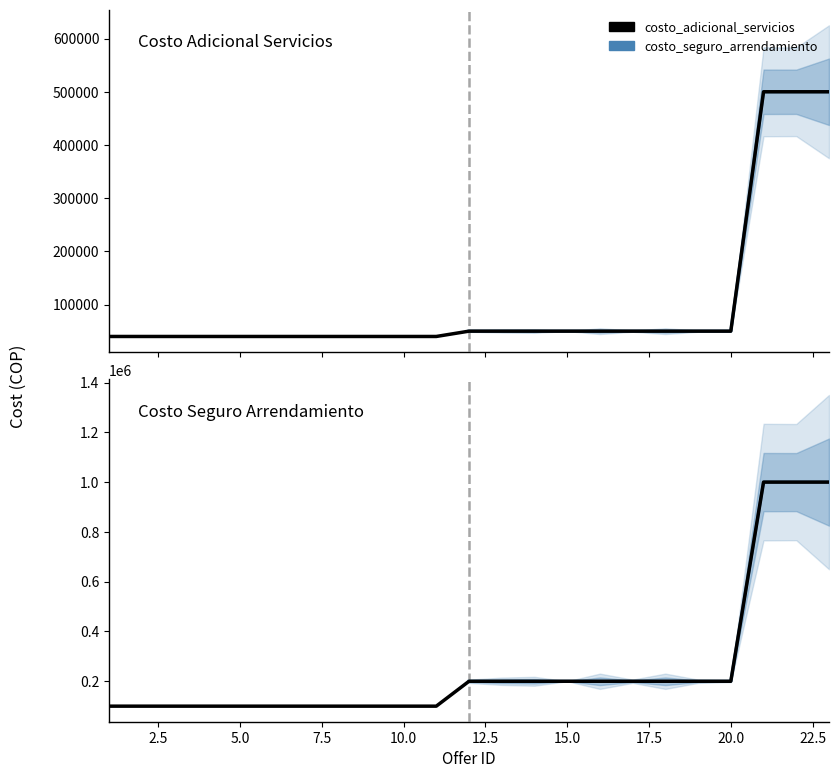

What is the value of the costo_seguro_arrendamiento point at the 18th from the left?

200000